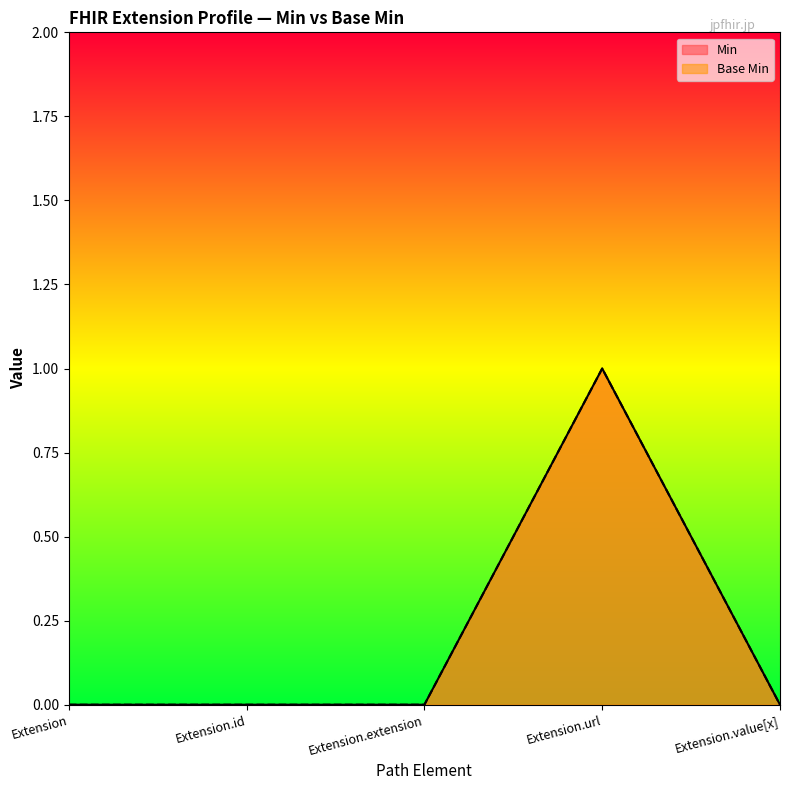

Reading left to right, what are all the values shown in this chart?

Min: 0	0	0	1	0
Base Min: 0	0	0	1	0